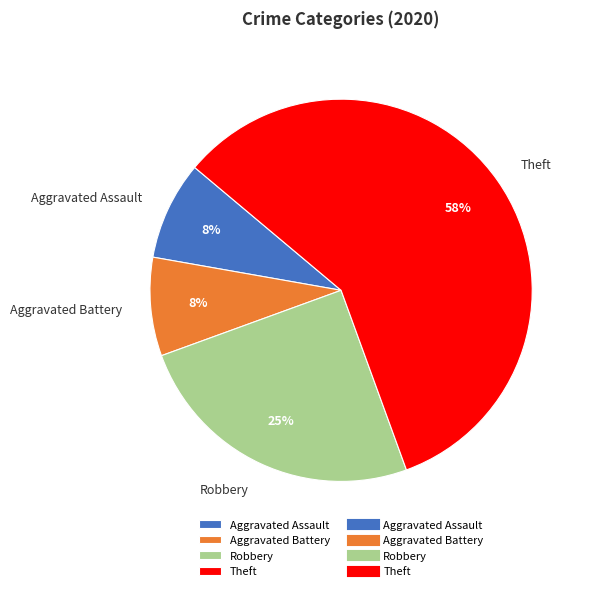

Is the sum of Aggravated Assault and Aggravated Battery greater than half?

No